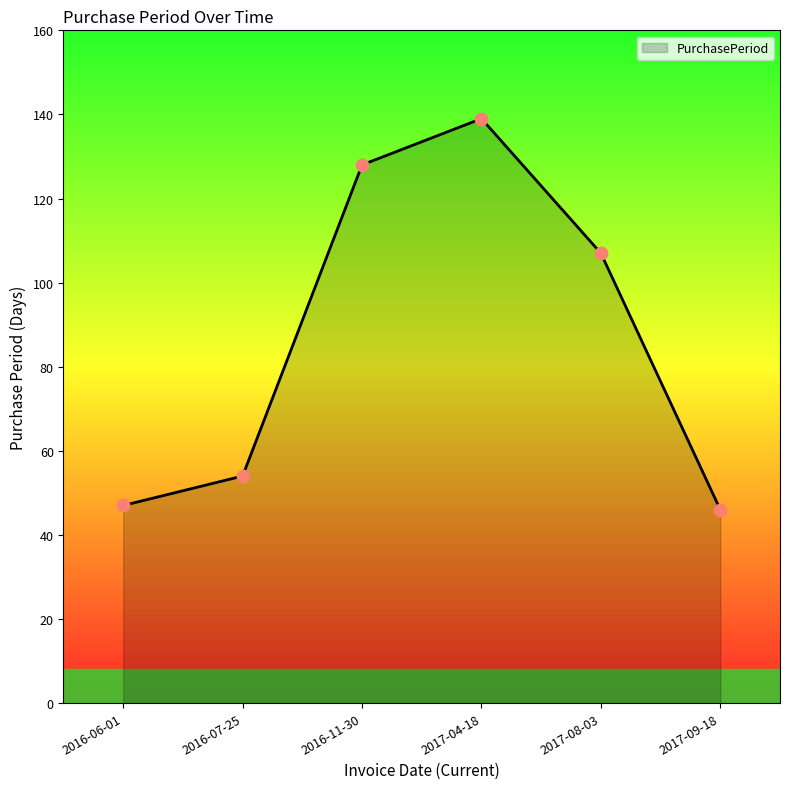

What is the ratio of the value at 2016-11-30 to the value at 2017-08-03?

1.2